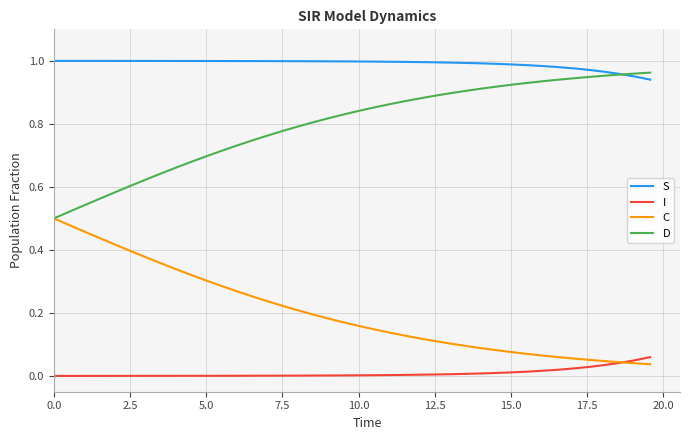

Which series has the largest total across all categories?

S